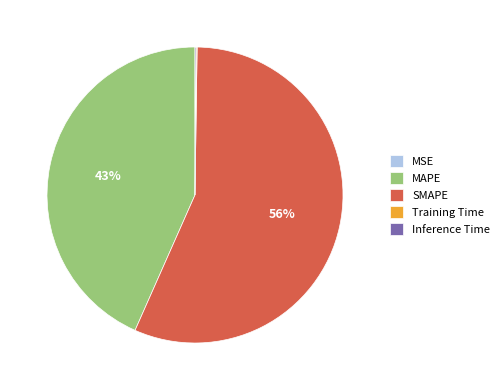

Does any single category account for the majority?

Yes